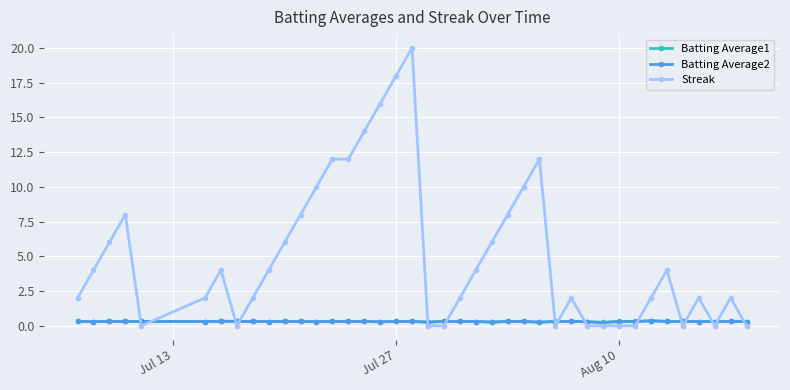

What is the maximum value shown in the chart?

20.0